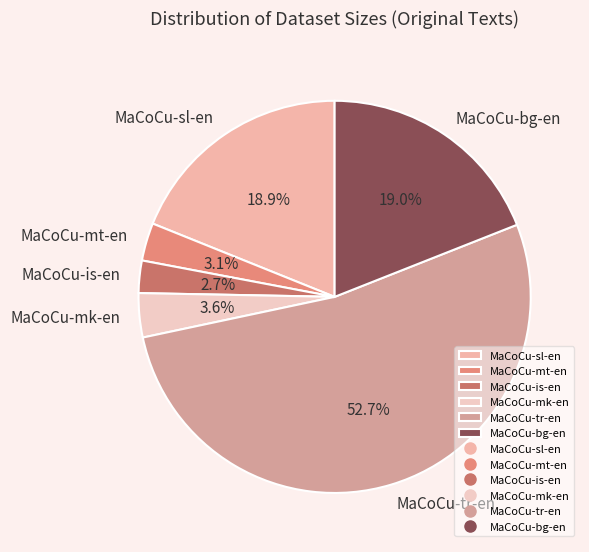

To the nearest percent, what is the difference between the MaCoCu-mk-en and MaCoCu-bg-en slice percentages?

15%